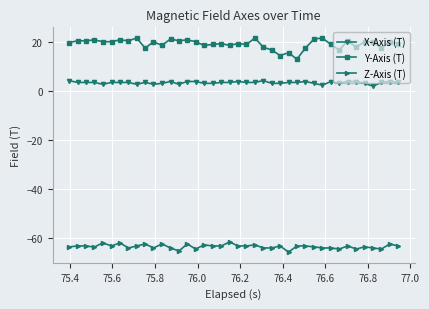

Which series has the largest total across all categories?

Y-Axis (T)